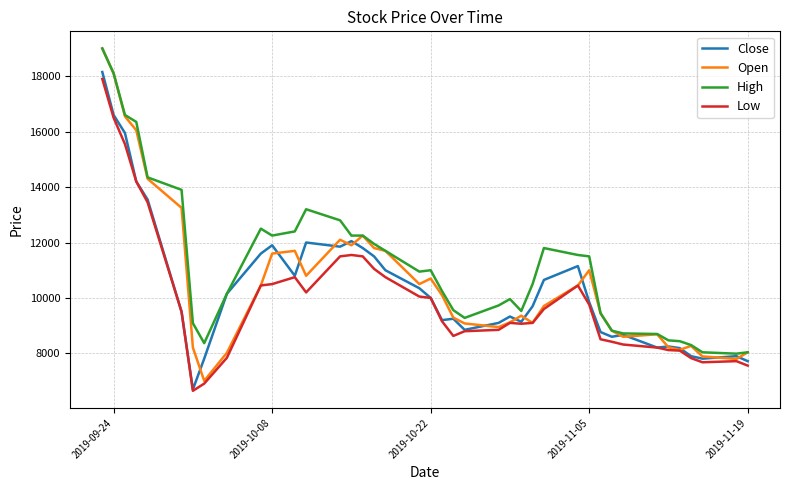

What is the maximum value for Low?

17900